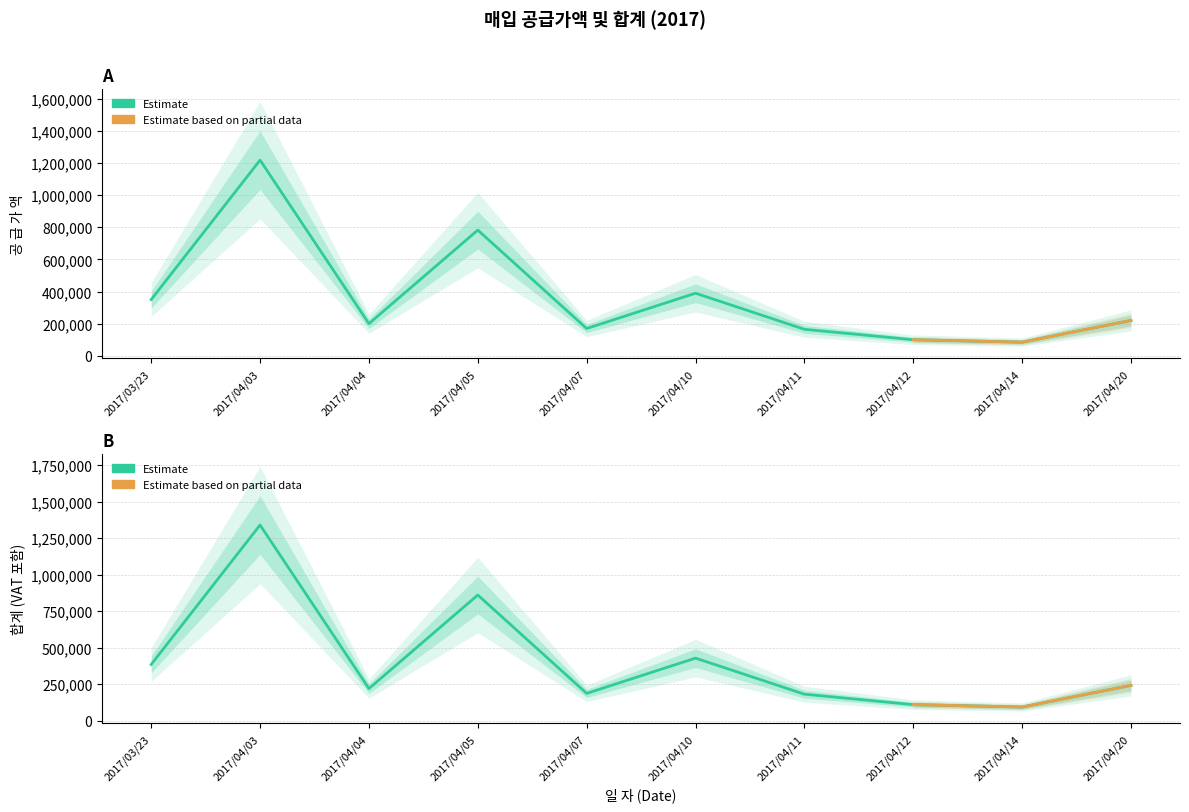

At how many categories does at least one series exceed 191377?

6